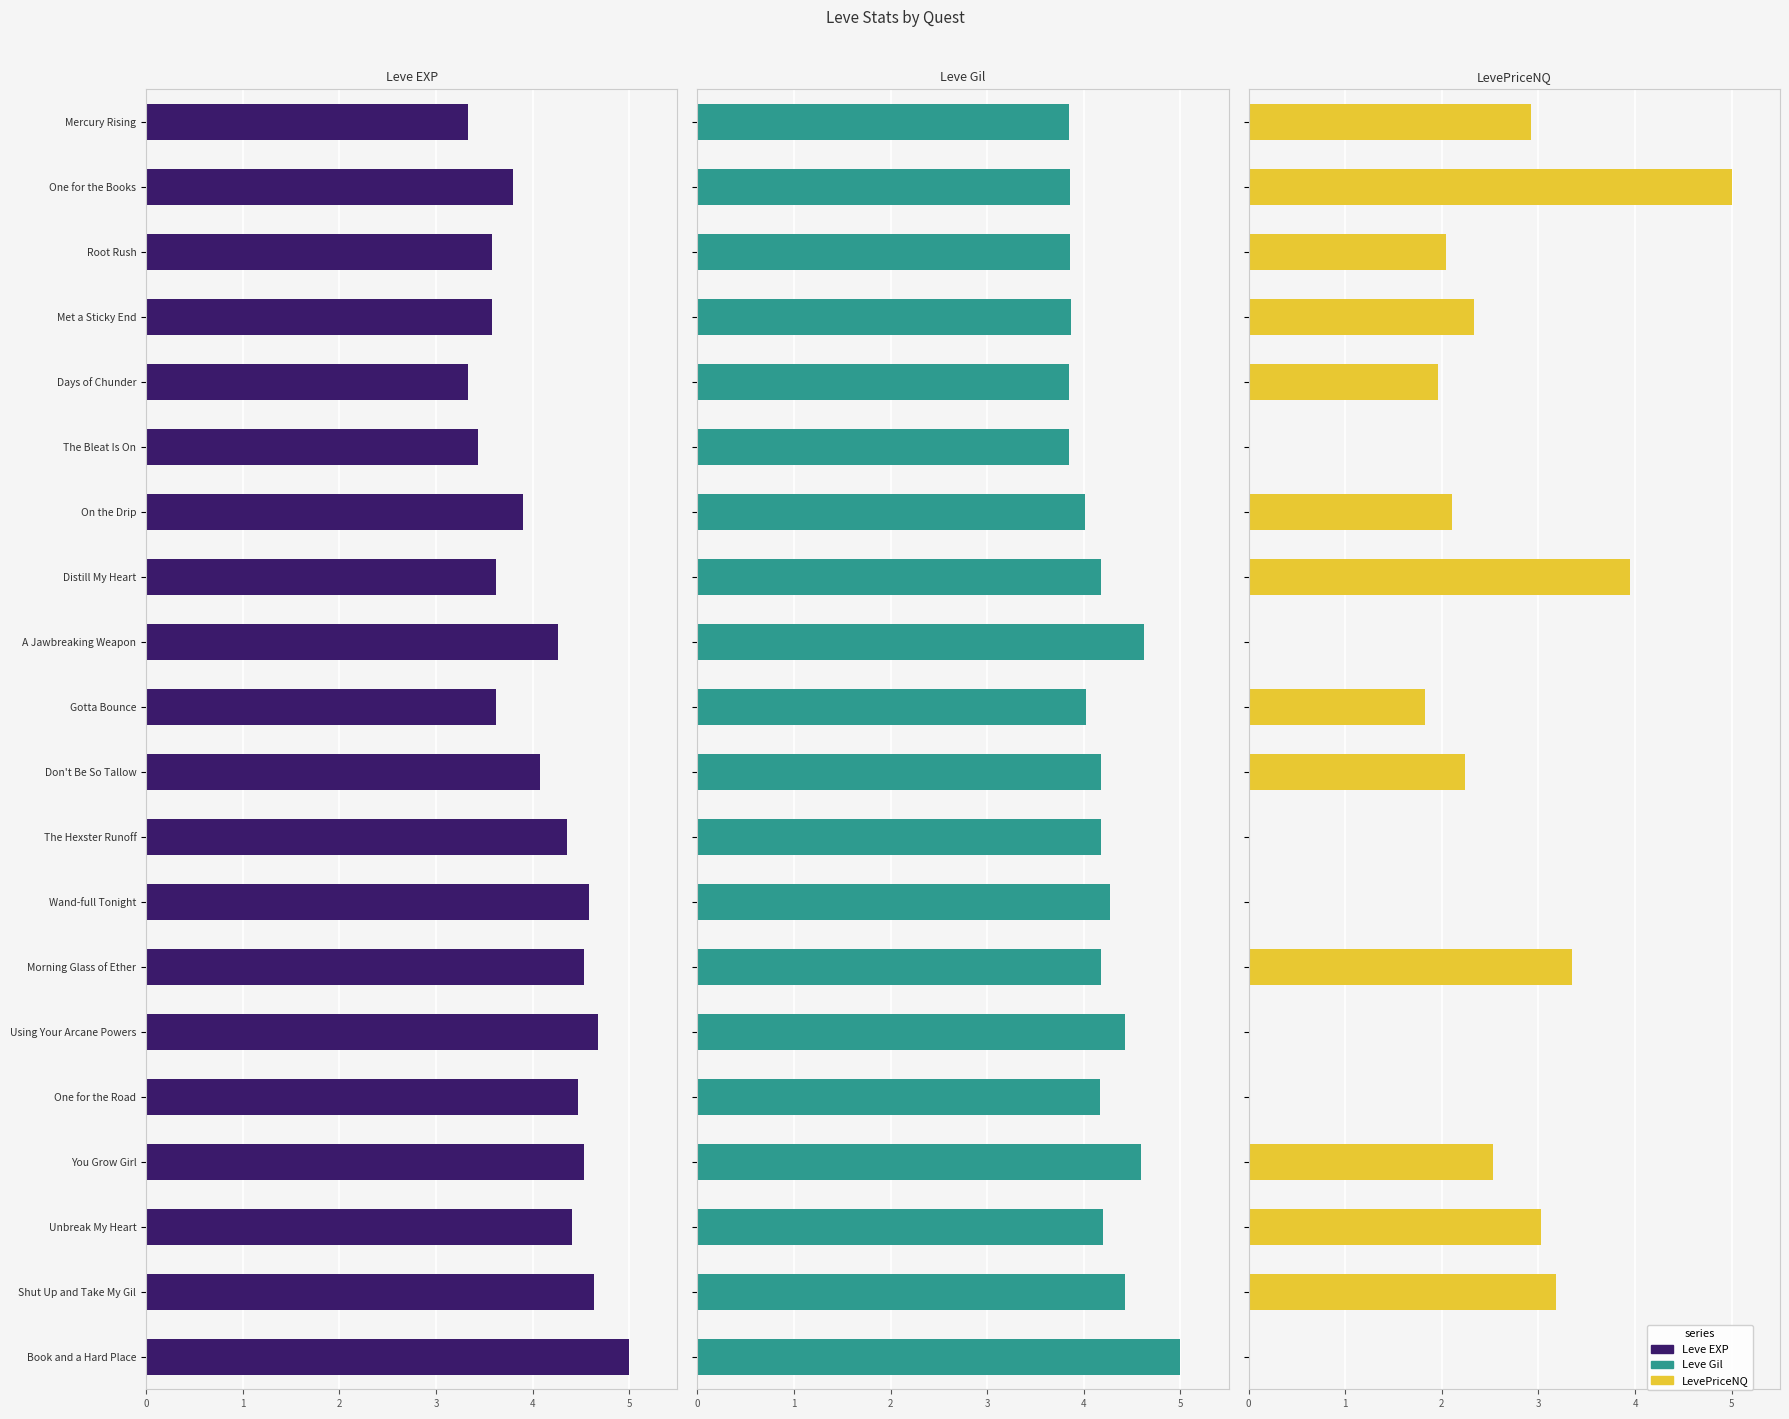

True or false: Leve Gil has a value of 1.4 at Unbreak My Heart.

False